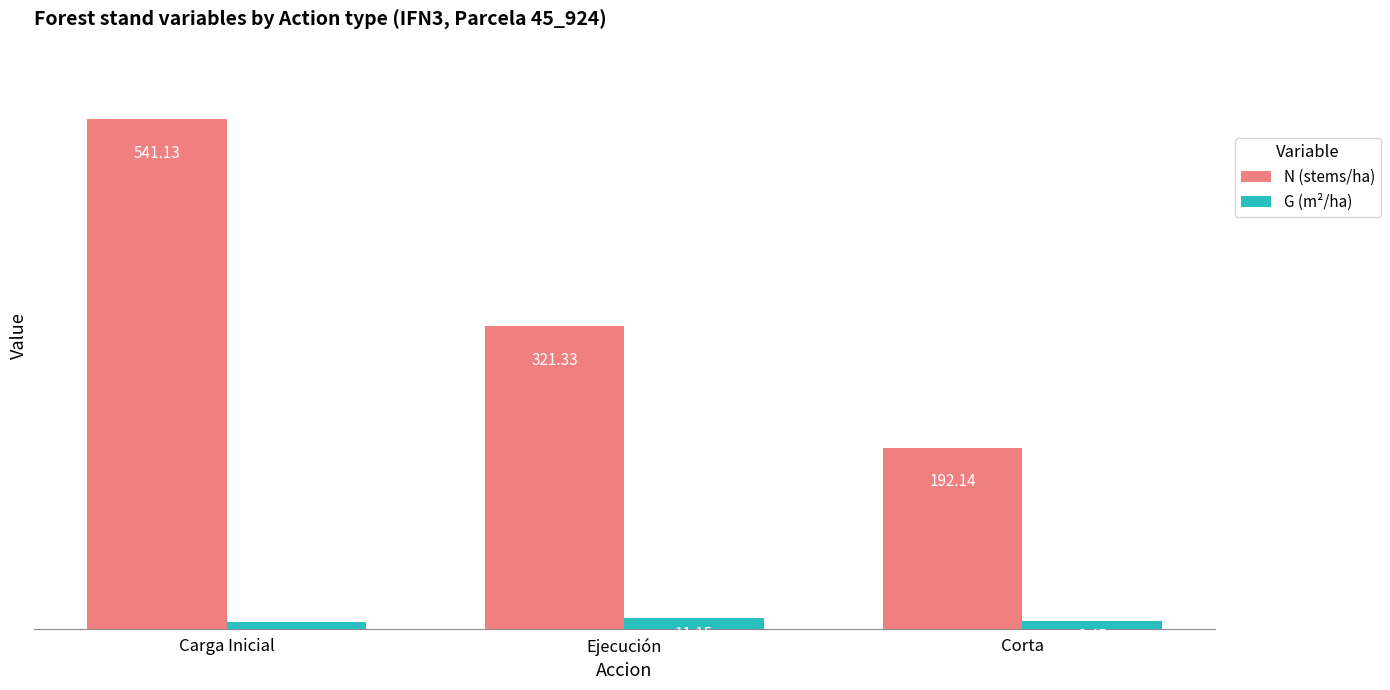

What is the label of the 1st bar from the right?

Corta